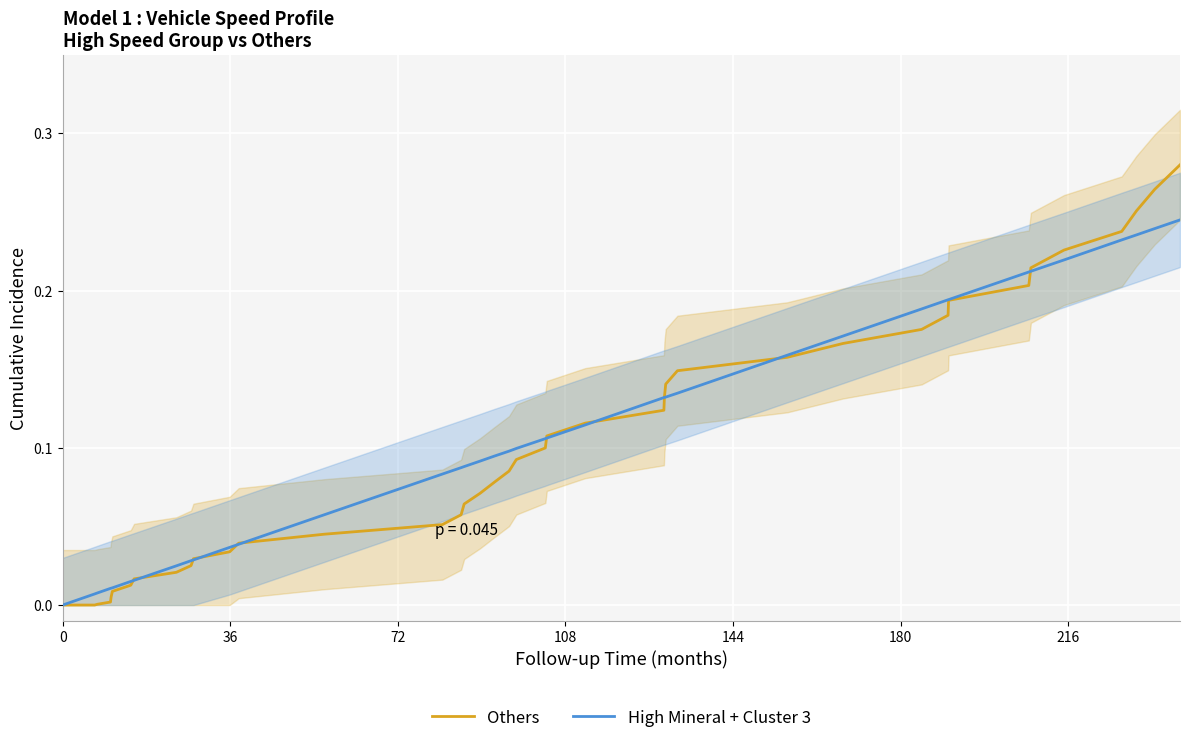

Reading right to left, what are all the values shown in this chart?

Others: 0.3	0.3	0.3	0.2	0.2	0.2	0.2	0.2	0.2	0.2	0.2	0.2	0.1	0.1	0.1	0.1	0.1	0.1	0.1	0.1	0.1	0.1	0.1	0.1	0.1	0.1	0.0	0.0	0.0	0.0	0.0	0.0	0.0	0.0	0.0	0.0	0.0	0.0	0.0	0.0
High Mineral + Cluster 3: 0.2	0.2	0.2	0.2	0.2	0.2	0.2	0.2	0.2	0.2	0.2	0.2	0.1	0.1	0.1	0.1	0.1	0.1	0.1	0.1	0.1	0.1	0.1	0.1	0.1	0.1	0.1	0.0	0.0	0.0	0.0	0.0	0.0	0.0	0.0	0.0	0.0	0.0	0.0	0.0